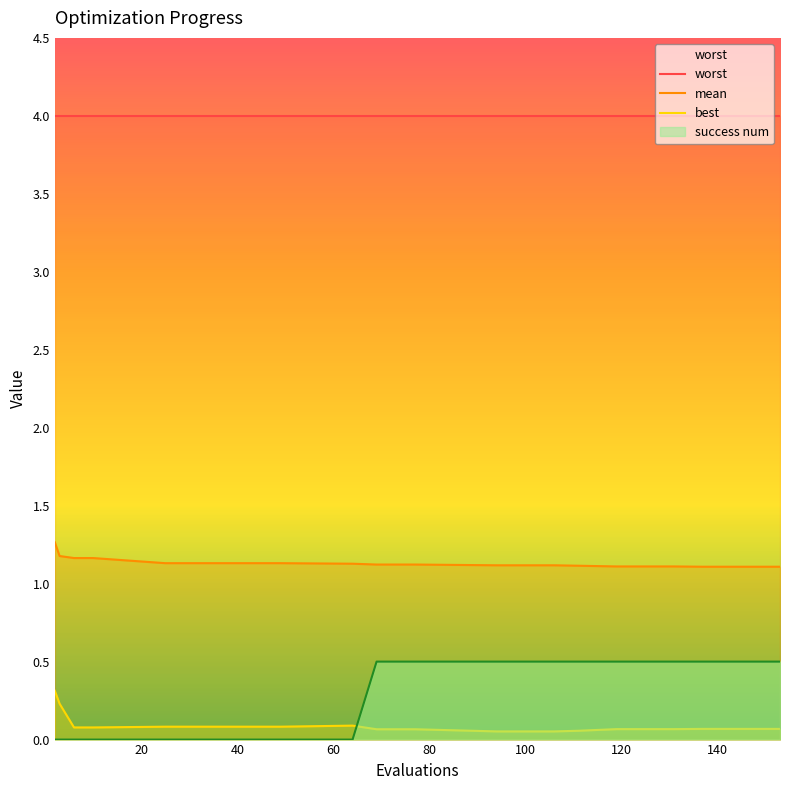

What is the value of the mean point at the 3rd from the left?

1.2